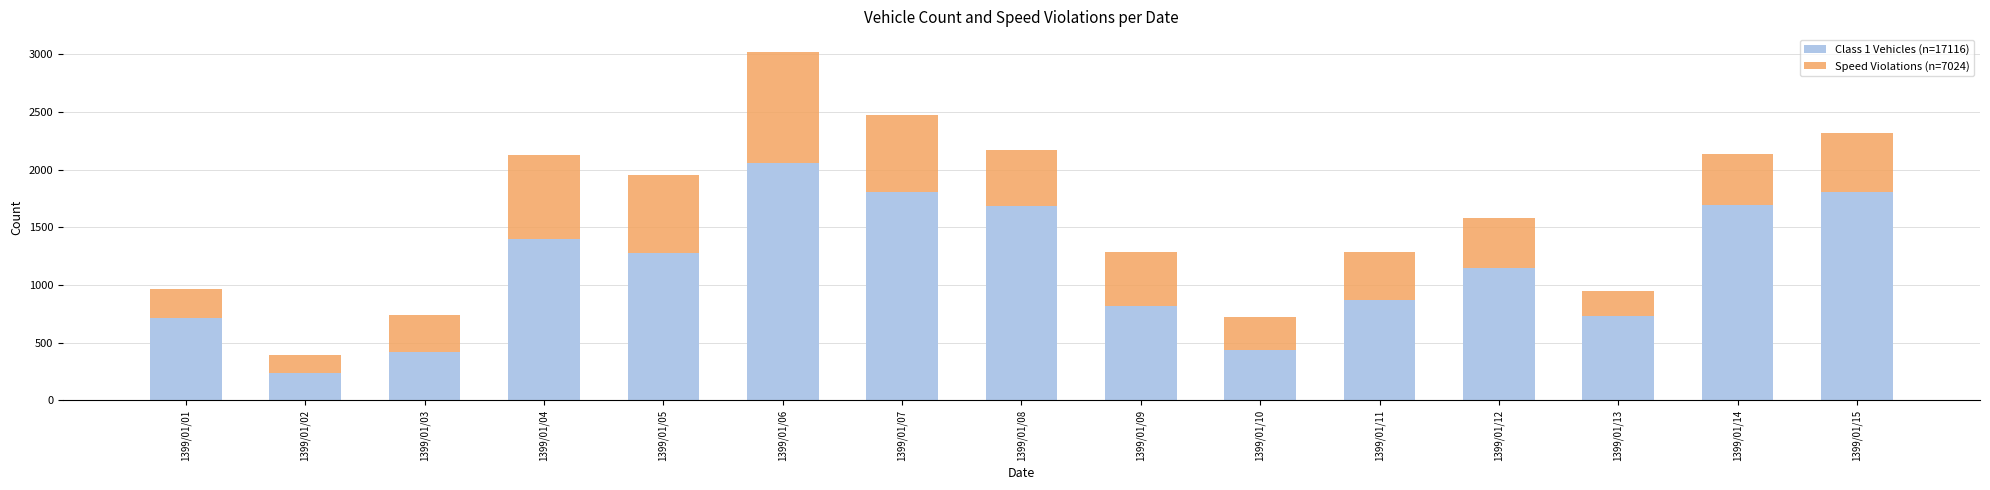

Are the bars grouped side by side (vs. stacked)?

No